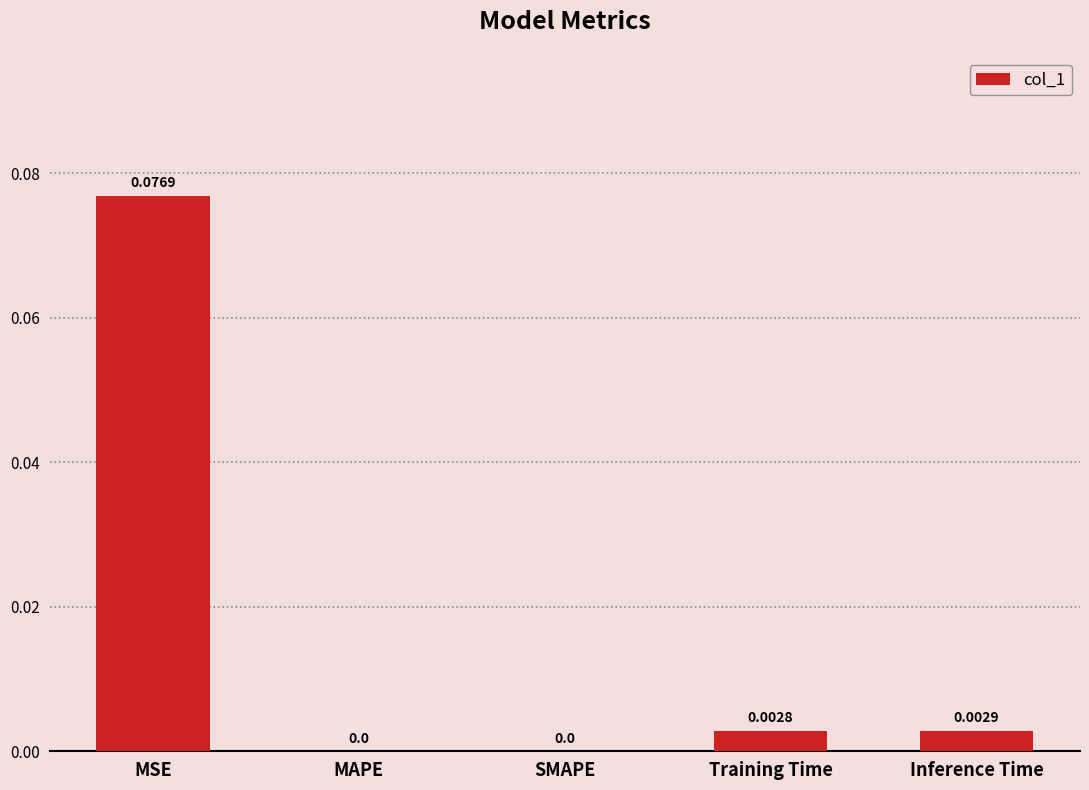

Which category has the highest value across all series?

MSE